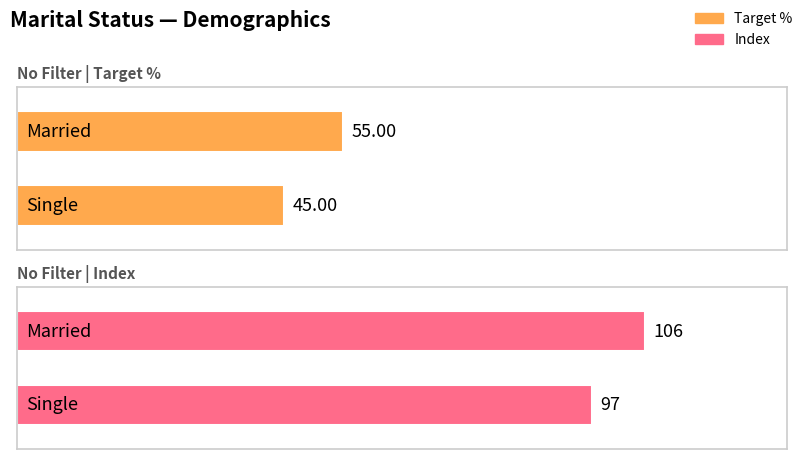

Which label corresponds to the largest value in the chart?

Married